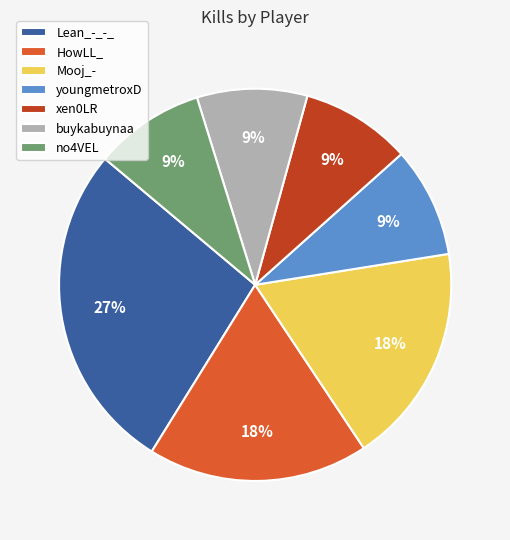

Which has a higher value, no4VEL or HowLL_?

HowLL_